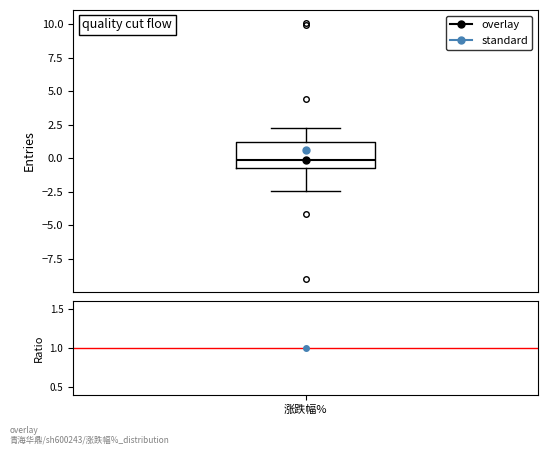

Transcribe this box plot: give where the median line is, the range the box spans, and where the two whiskers end, as read against the y-axis. The values are not printed on the chart, so give them approximately, as read against the axis.

median 0.0, box -0.5 to 1.0, whiskers -2.5 to 2.0